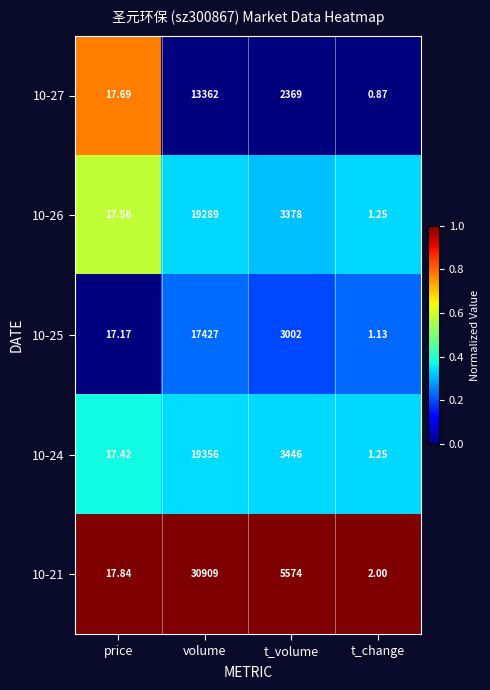

List the series in order of their peak value, lowest first.

10-27, 10-25, 10-26, 10-24, 10-21